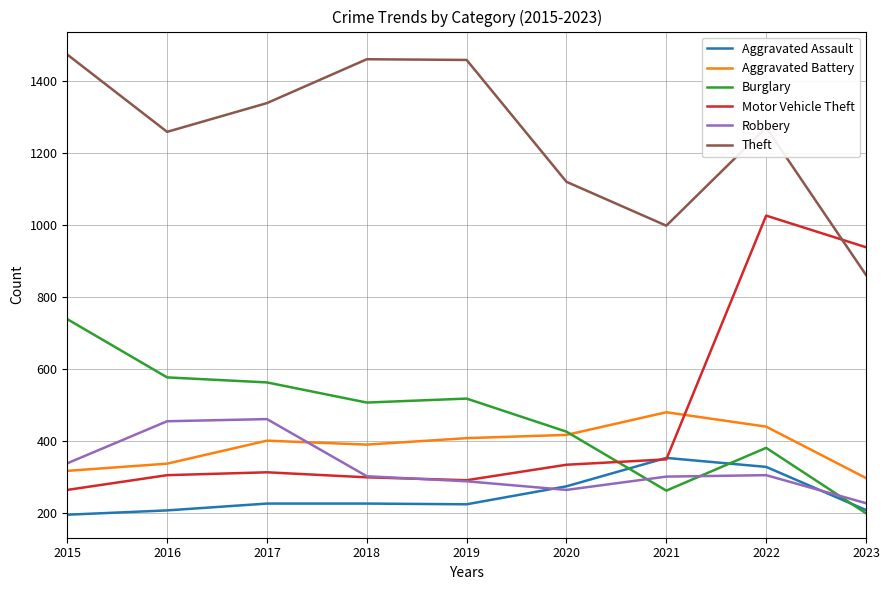

True or false: Aggravated Battery has a value of 416 at 2020.

True